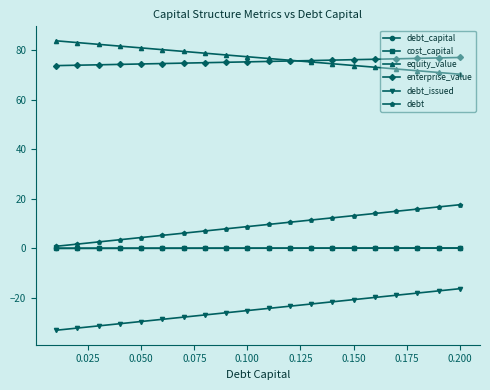

What is the highest value of the debt_issued series?

-16.2